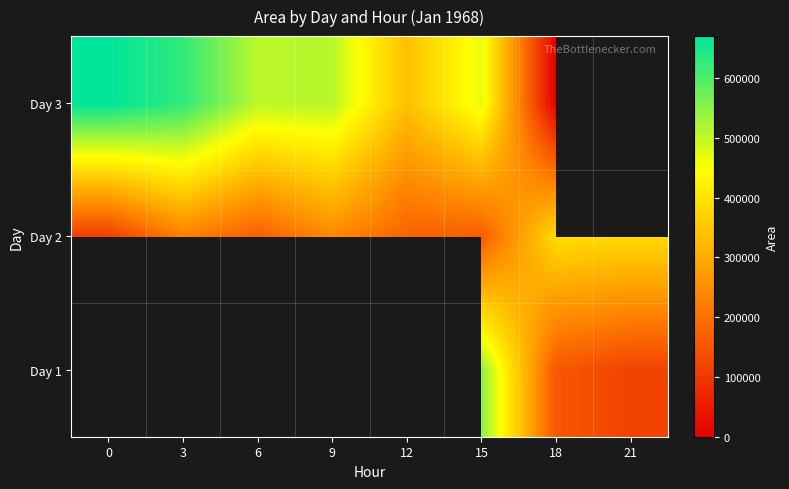

At which label does Day 3 reach its minimum?

18